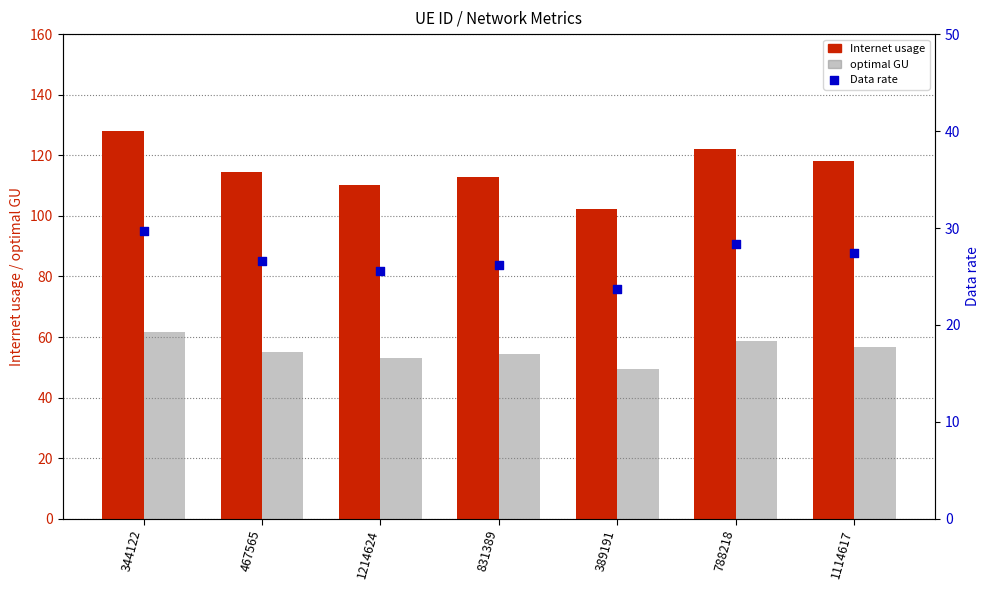

Is the value of Internet usage at 467565 greater than the value of optimal GU at 1114617?

Yes